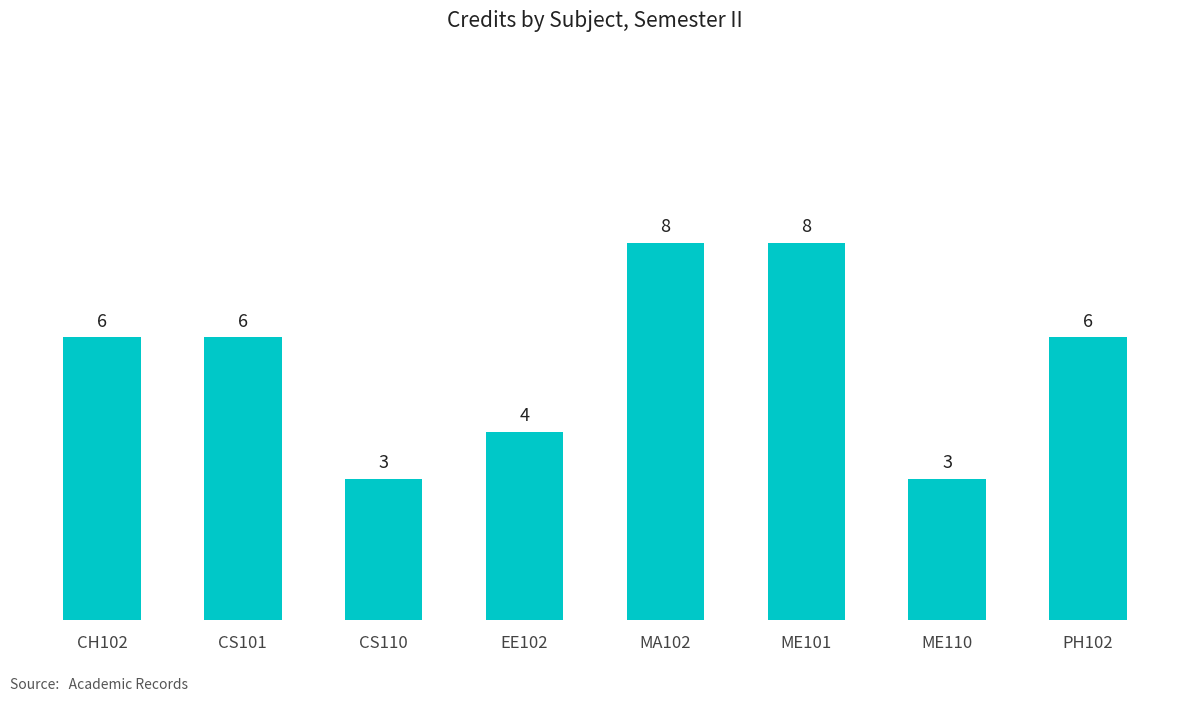

What is the ratio of the value at EE102 to the value at CH102?

0.7